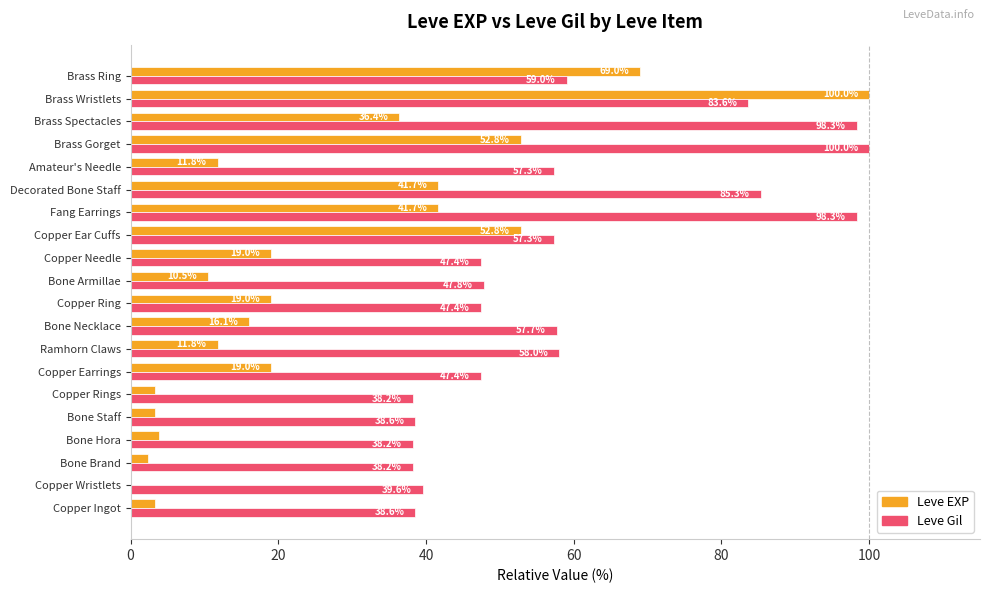

What is the maximum value shown in the chart?

100.0